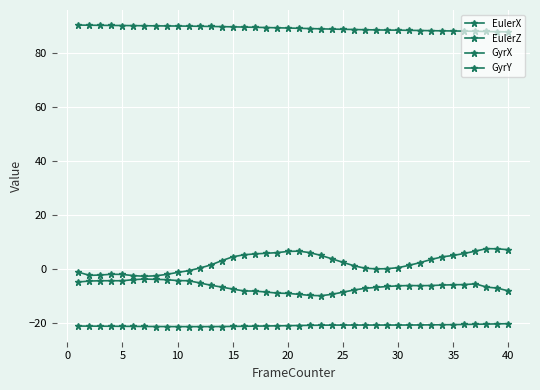

True or false: EulerZ has more than 0 interior local peaks.

False